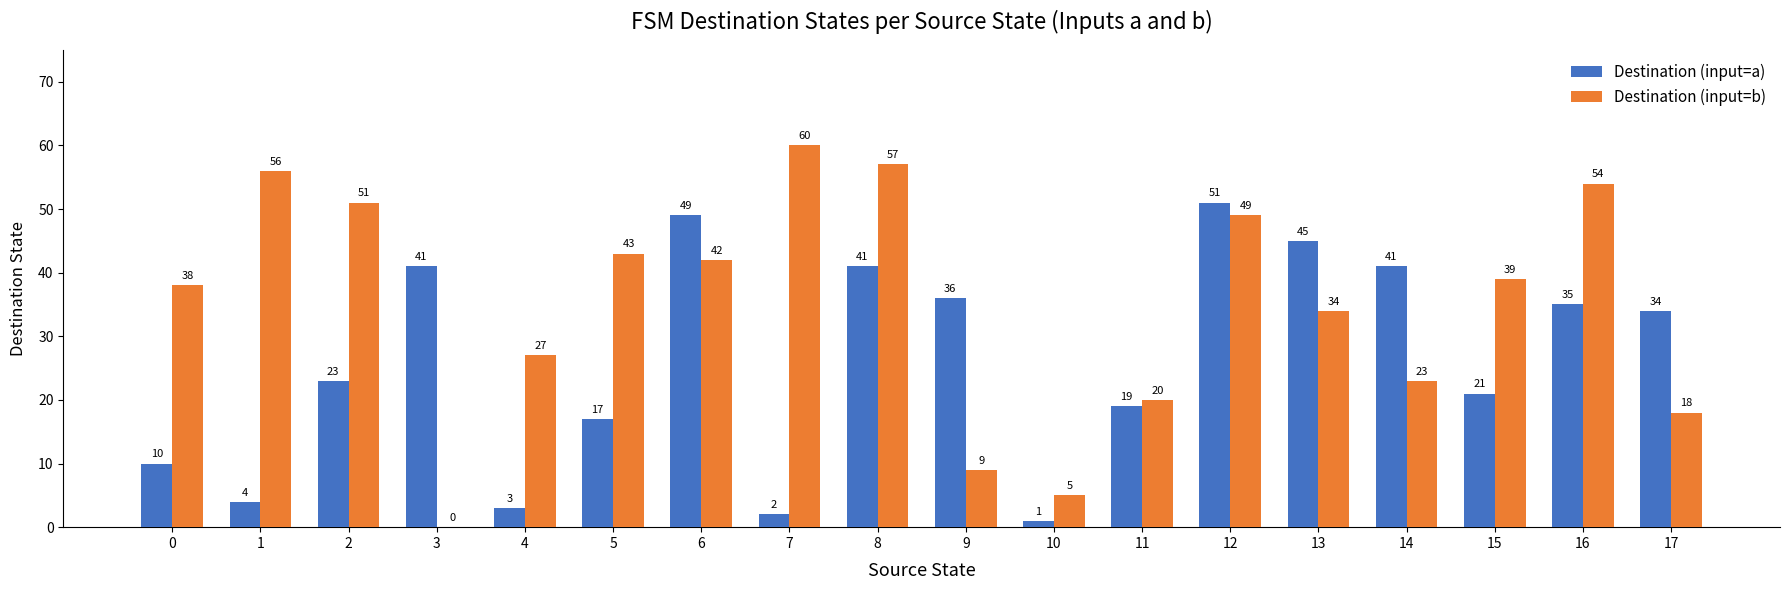

What is the sum of all Destination (input=a) values?

473